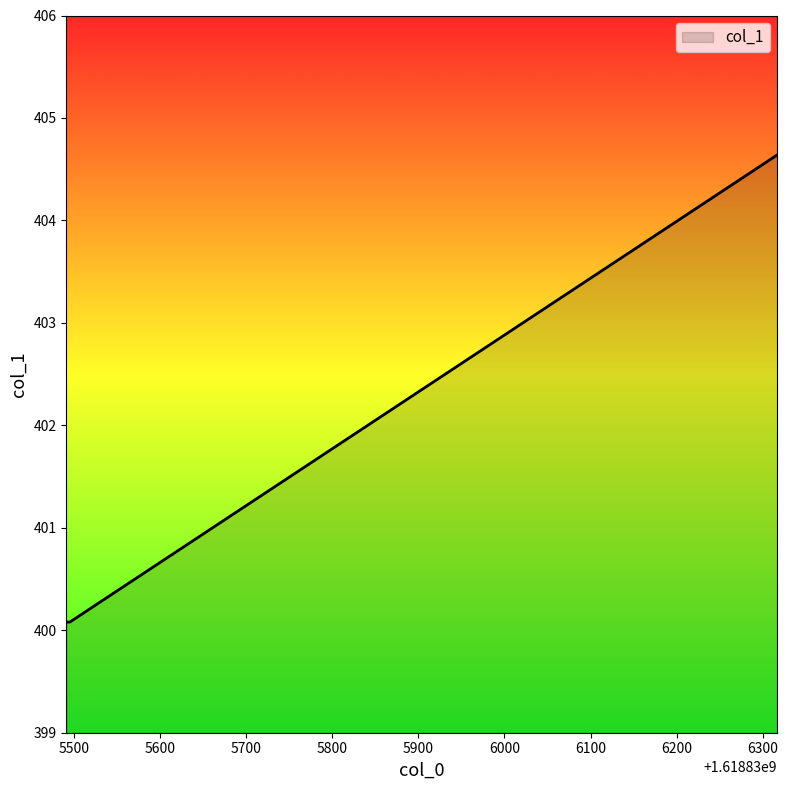

What is the smallest value displayed?

400.1